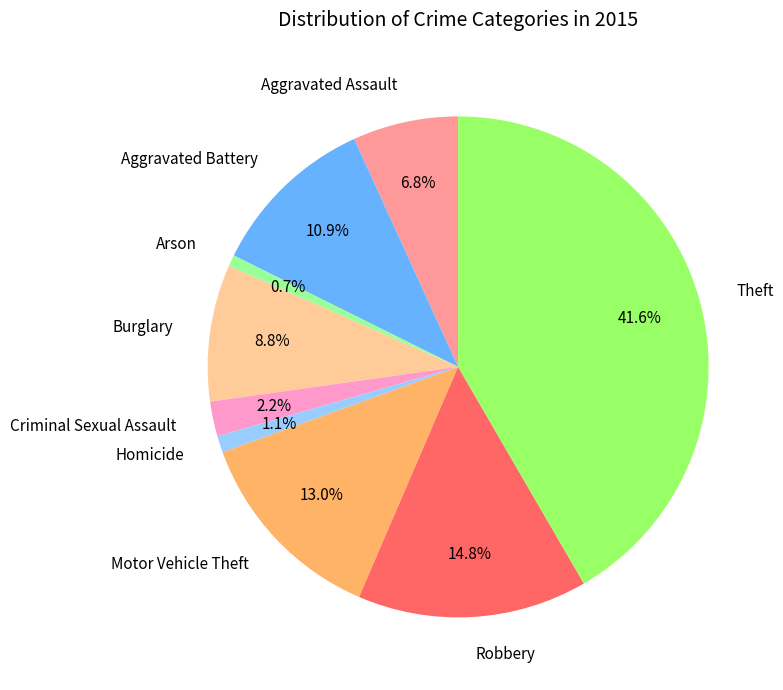

Does Robbery account for over 50% of the chart?

No